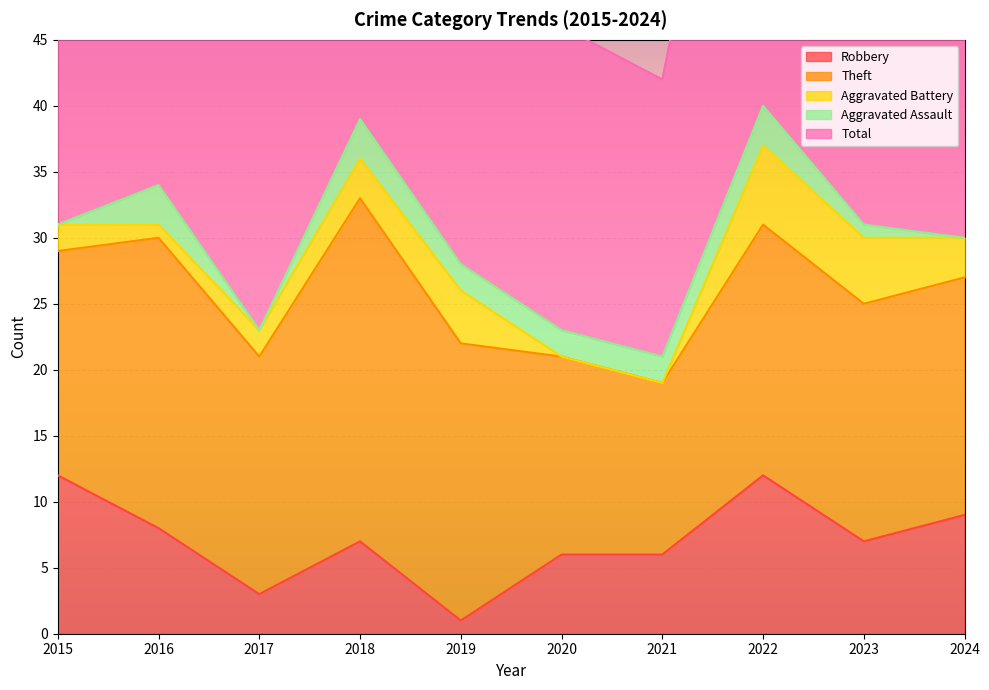

Which series changed the most between 2020 and 2021?

Theft